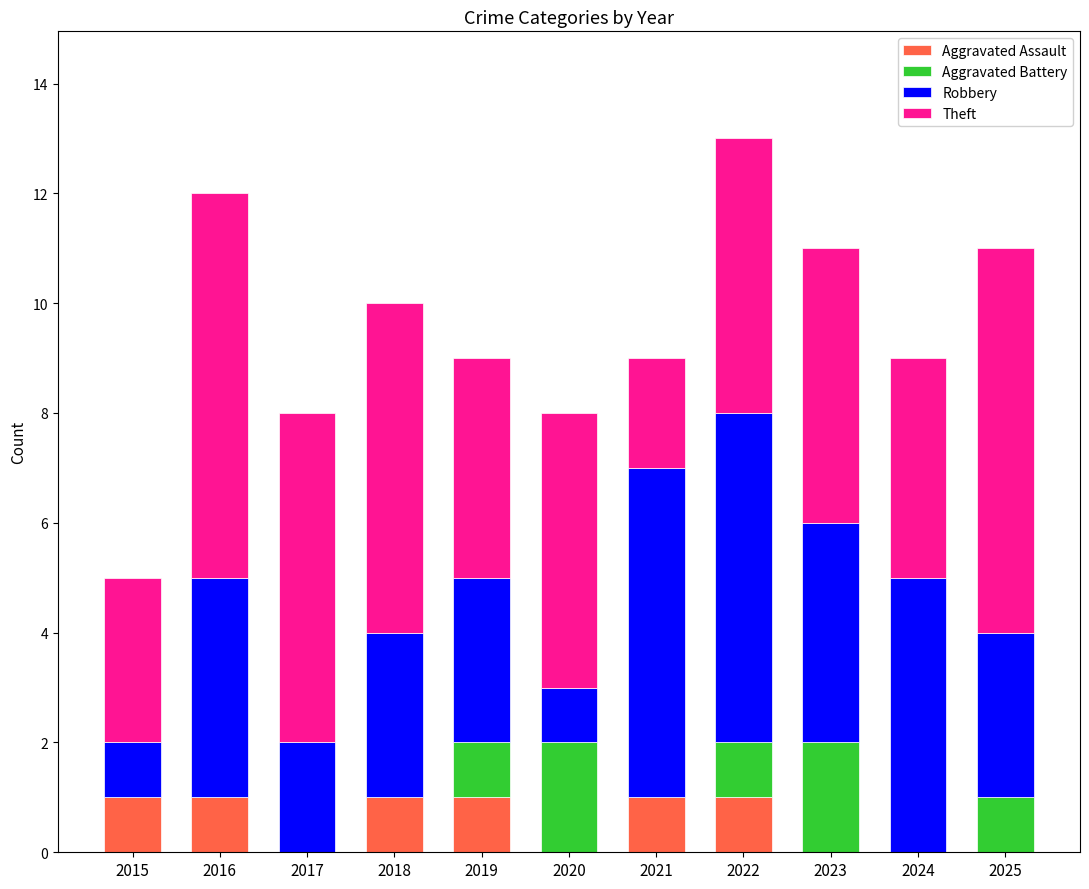

Does the chart contain stacked bars?

Yes